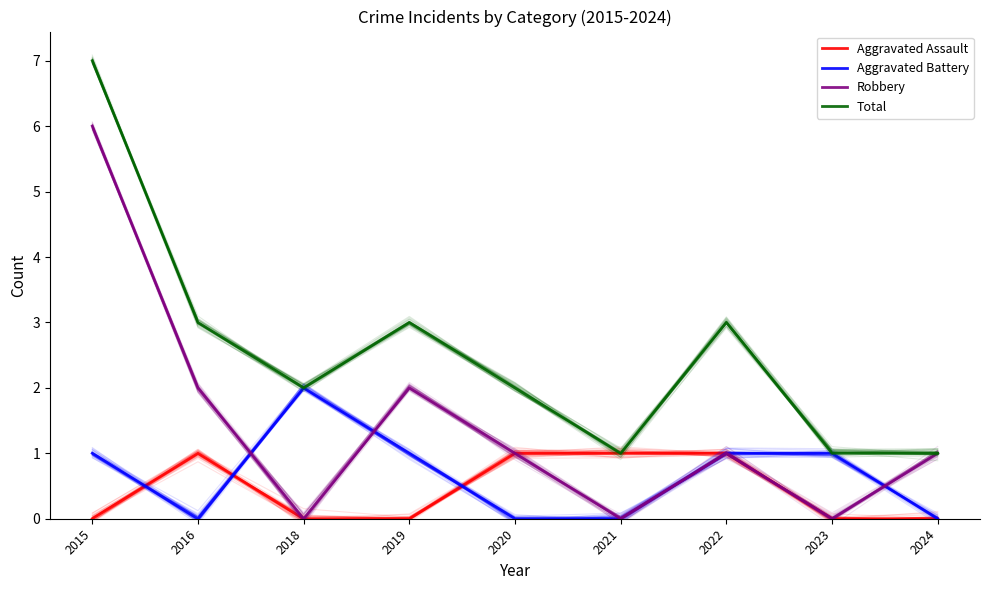

What is the value of the Aggravated Battery point at the 7th from the left?

1